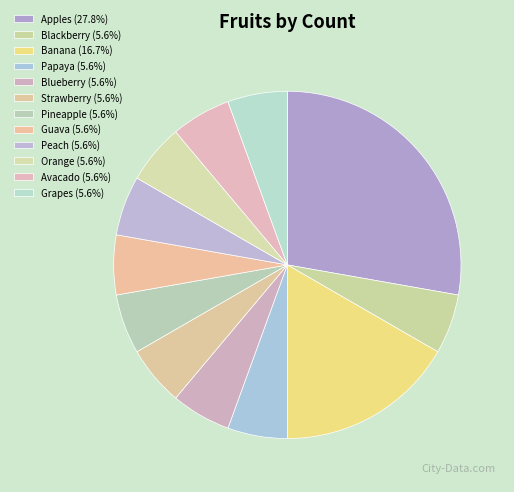

To the nearest percent, what is the combined percentage of Banana and Blackberry?

22%